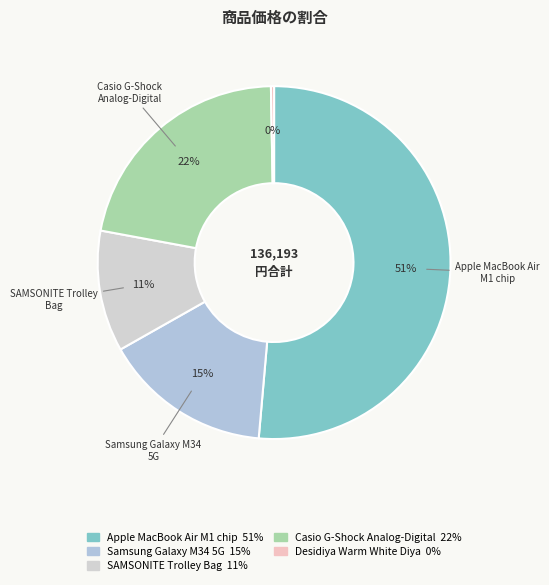

Count the number of slices in the pie.

5